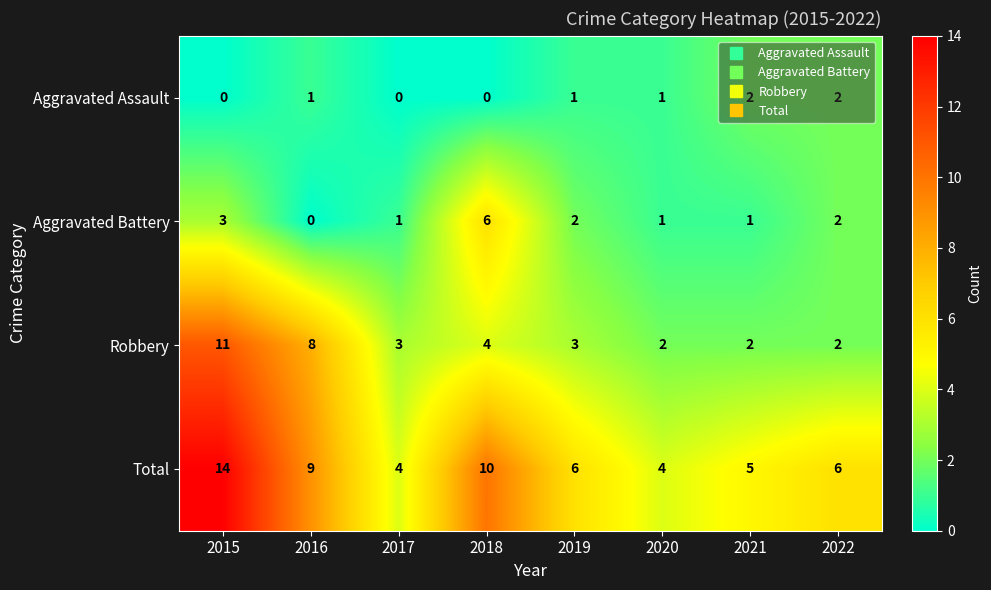

What is the difference between the maximum and minimum values in the Aggravated Battery series?

6